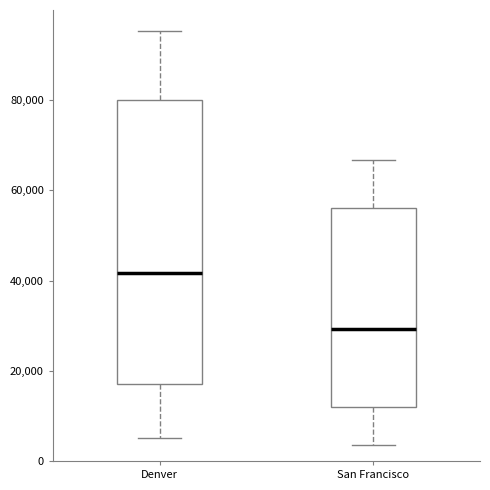

Comparing the boxes themselves (not the whiskers), which one is the tallest?

Denver